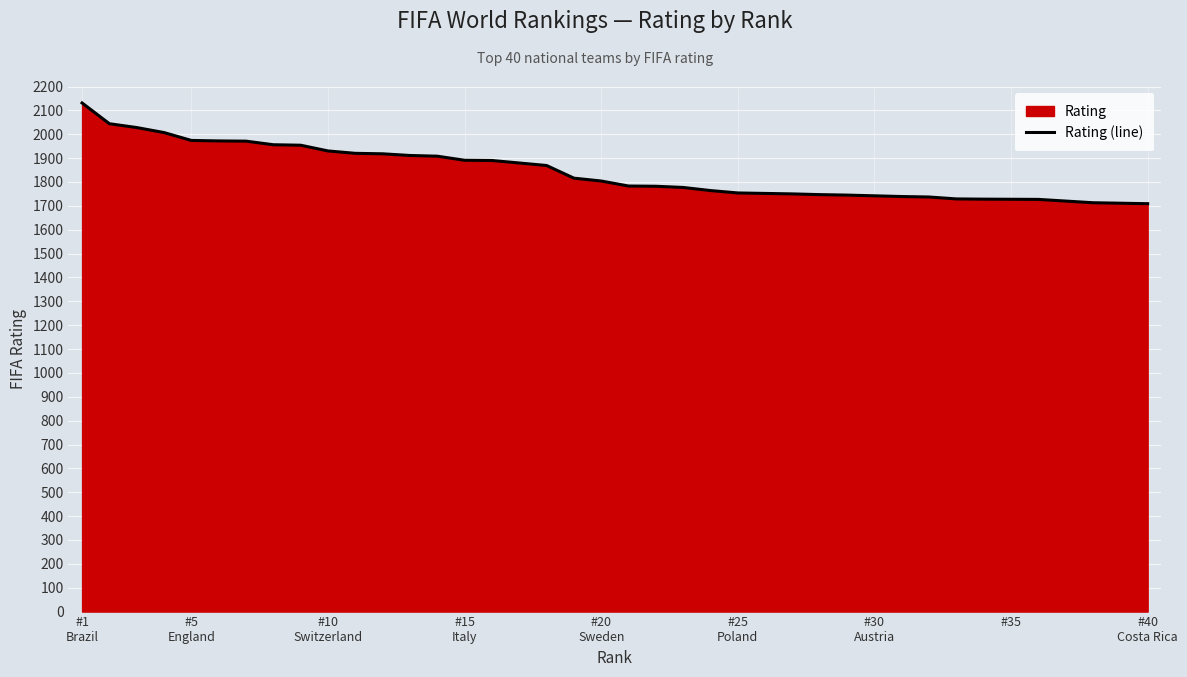

How many data points are less than 1804?

20